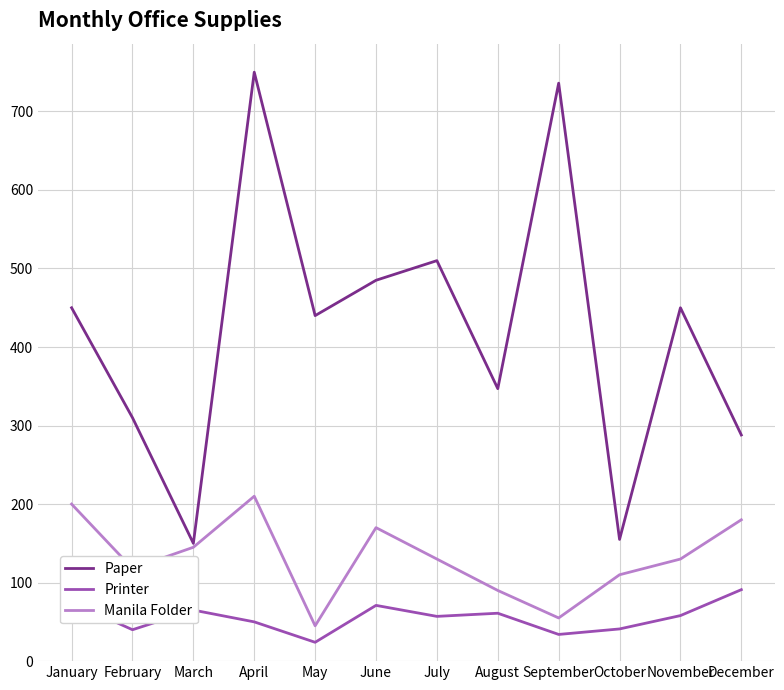

How many interior local peaks does the Paper series have?

4